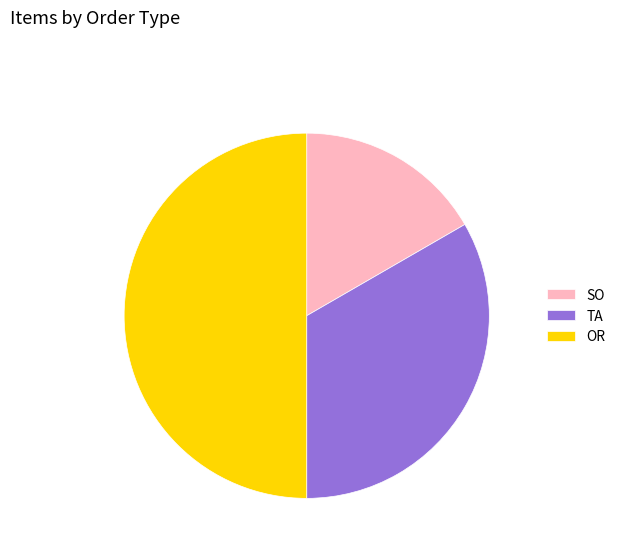

Is TA the majority of the pie?

No